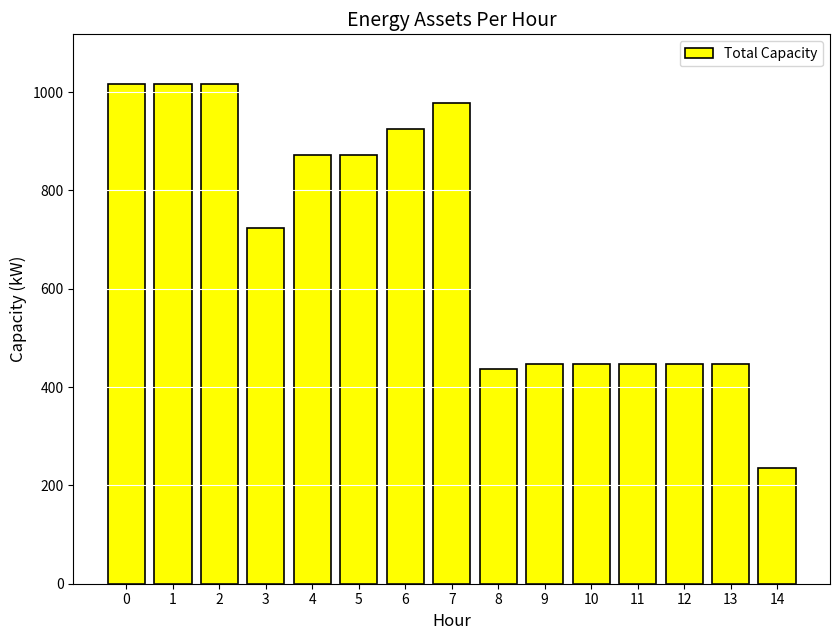

What is the sum of the values at 2 and 0?

2032